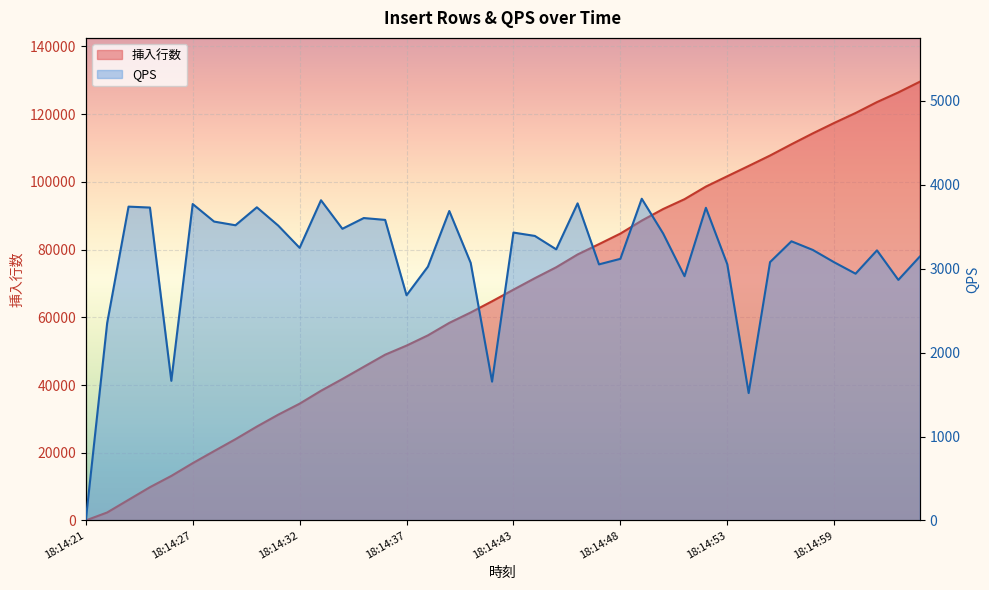

What is the difference between the second highest and minimum values in the 挿入行数 series?

126430.0